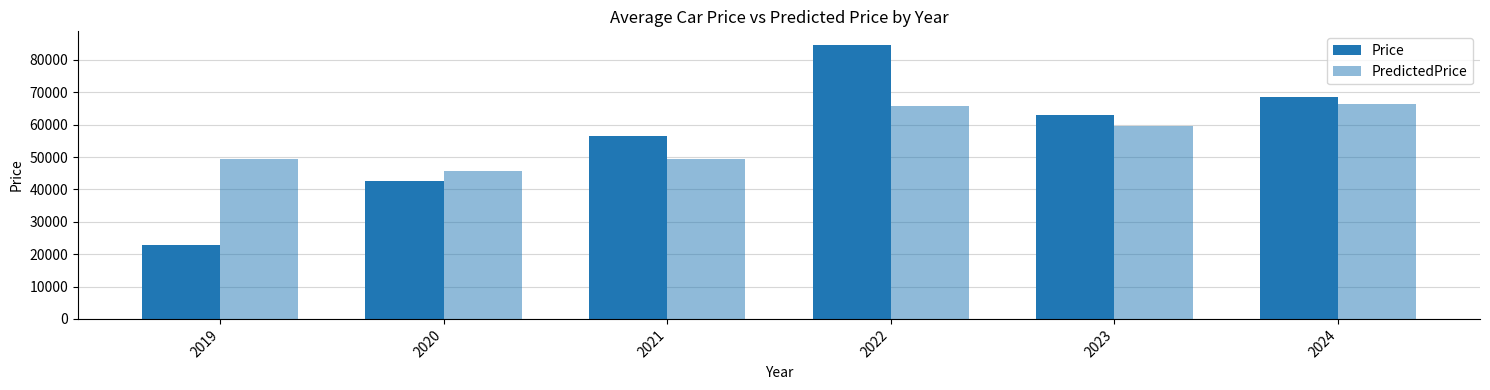

At which label does Price first exceed 62935?

2022